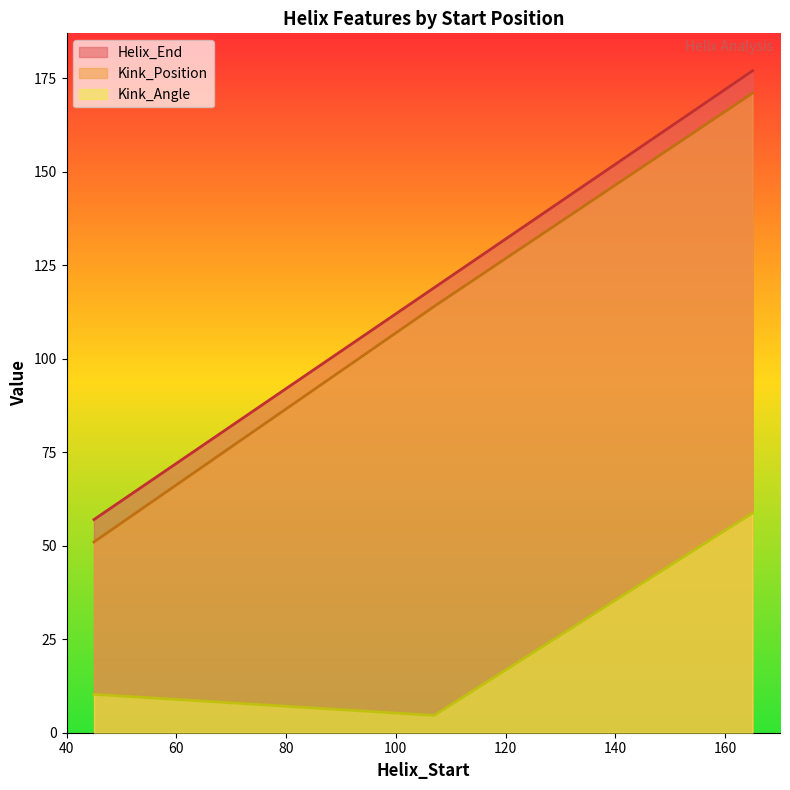

How many lines are shown in the chart?

3